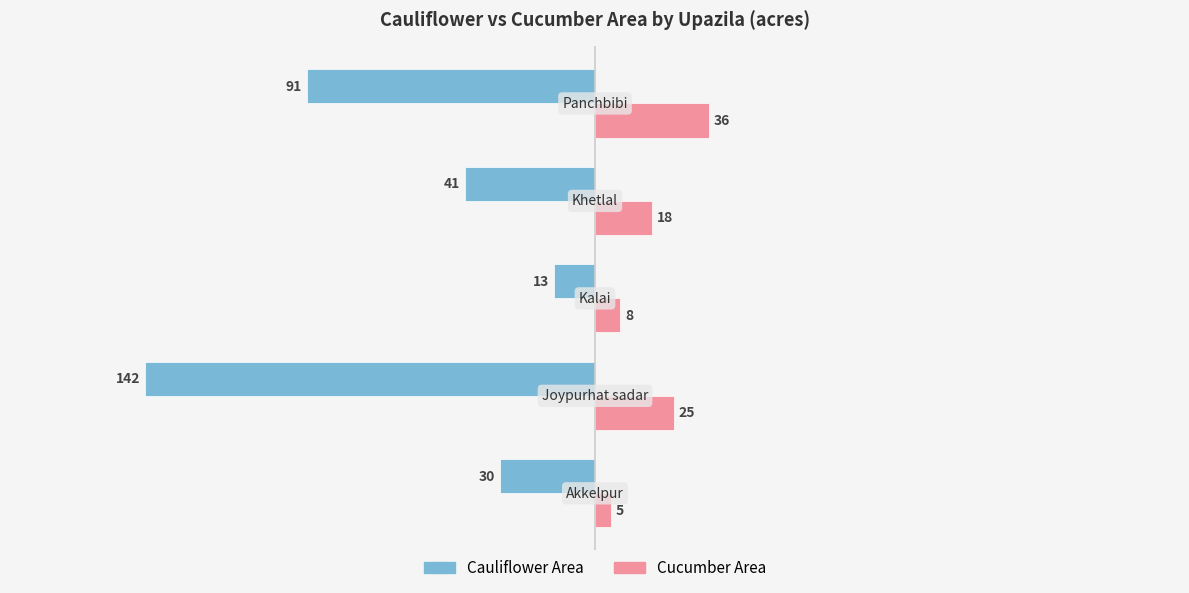

Rank the series by their average value, from lowest to highest.

Cauliflower Area, Cucumber Area